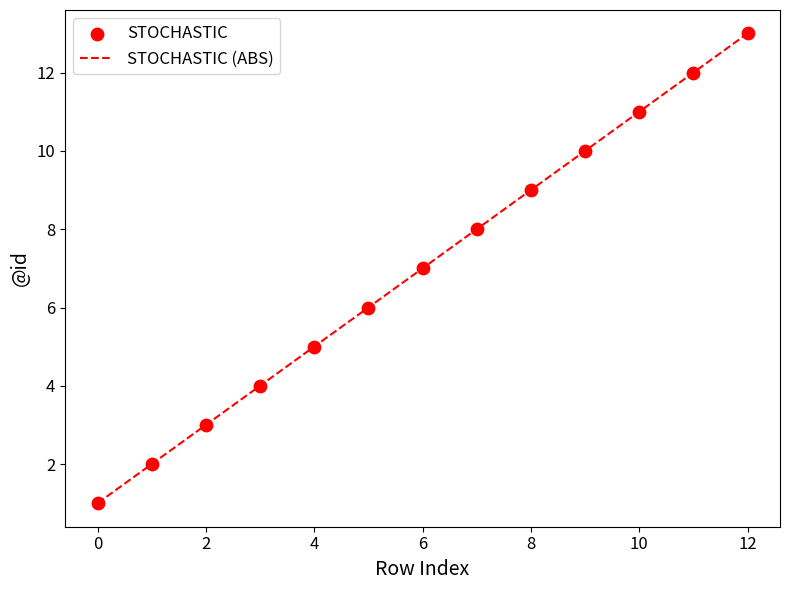

What is the greatest value displayed?

13